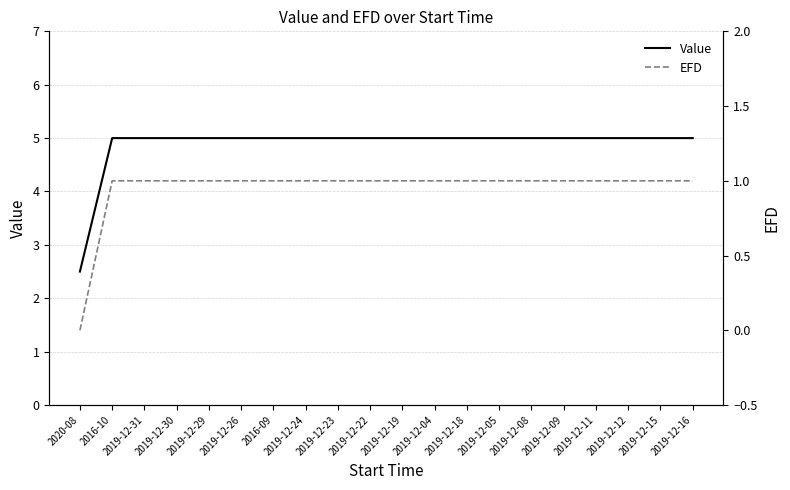

List the series in order of their overall mean, highest first.

Value, EFD